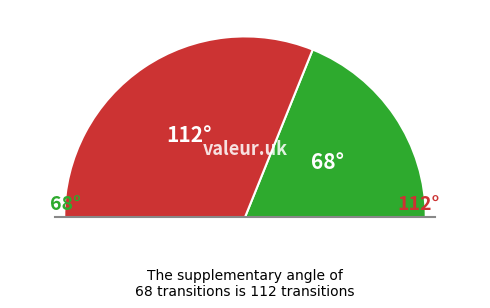

True or false: output_0 accounts for 53% of the total.

False